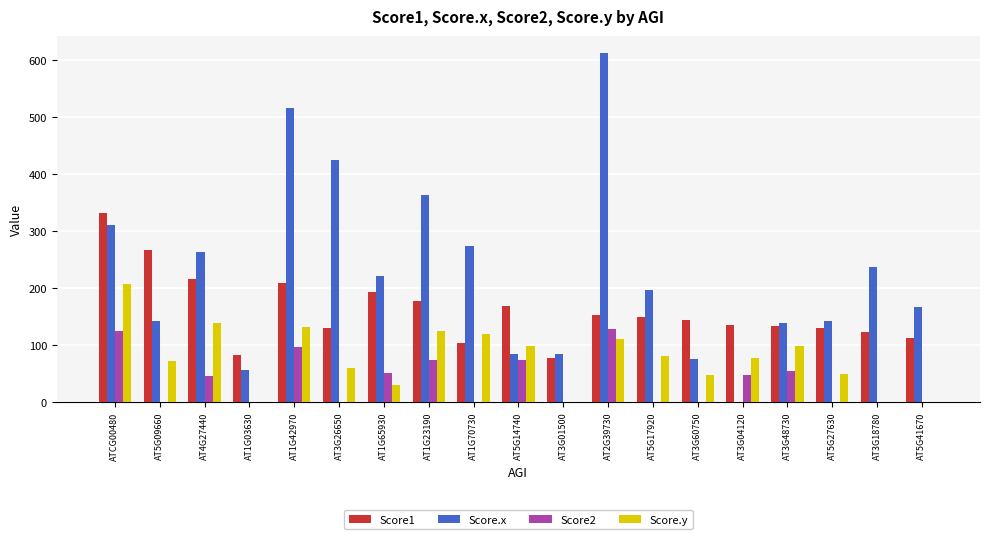

How many groups of bars are there?

19